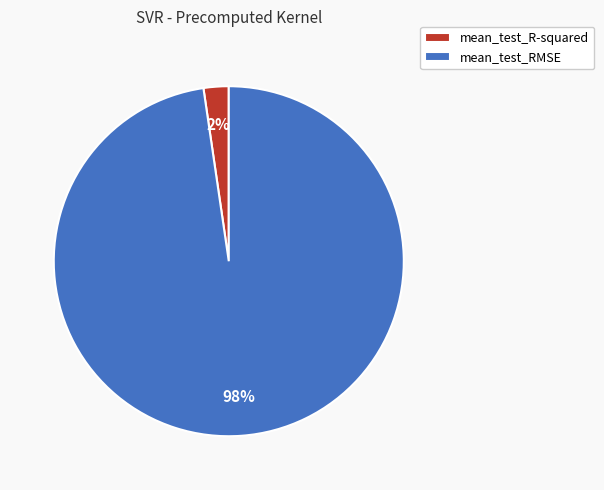

How many slices are in this pie chart?

2